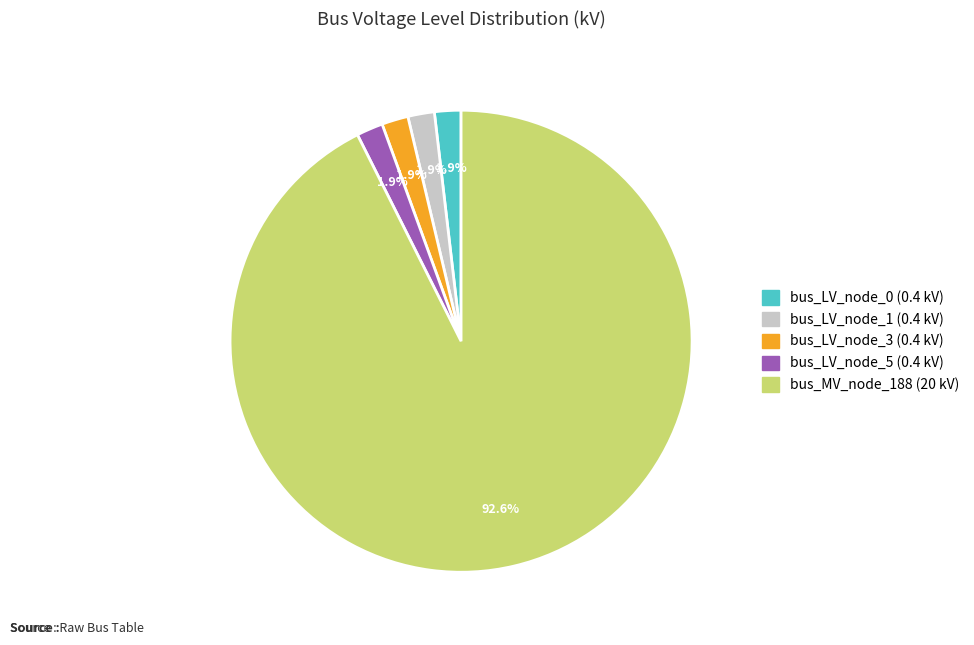

Is there a majority slice in this chart?

Yes